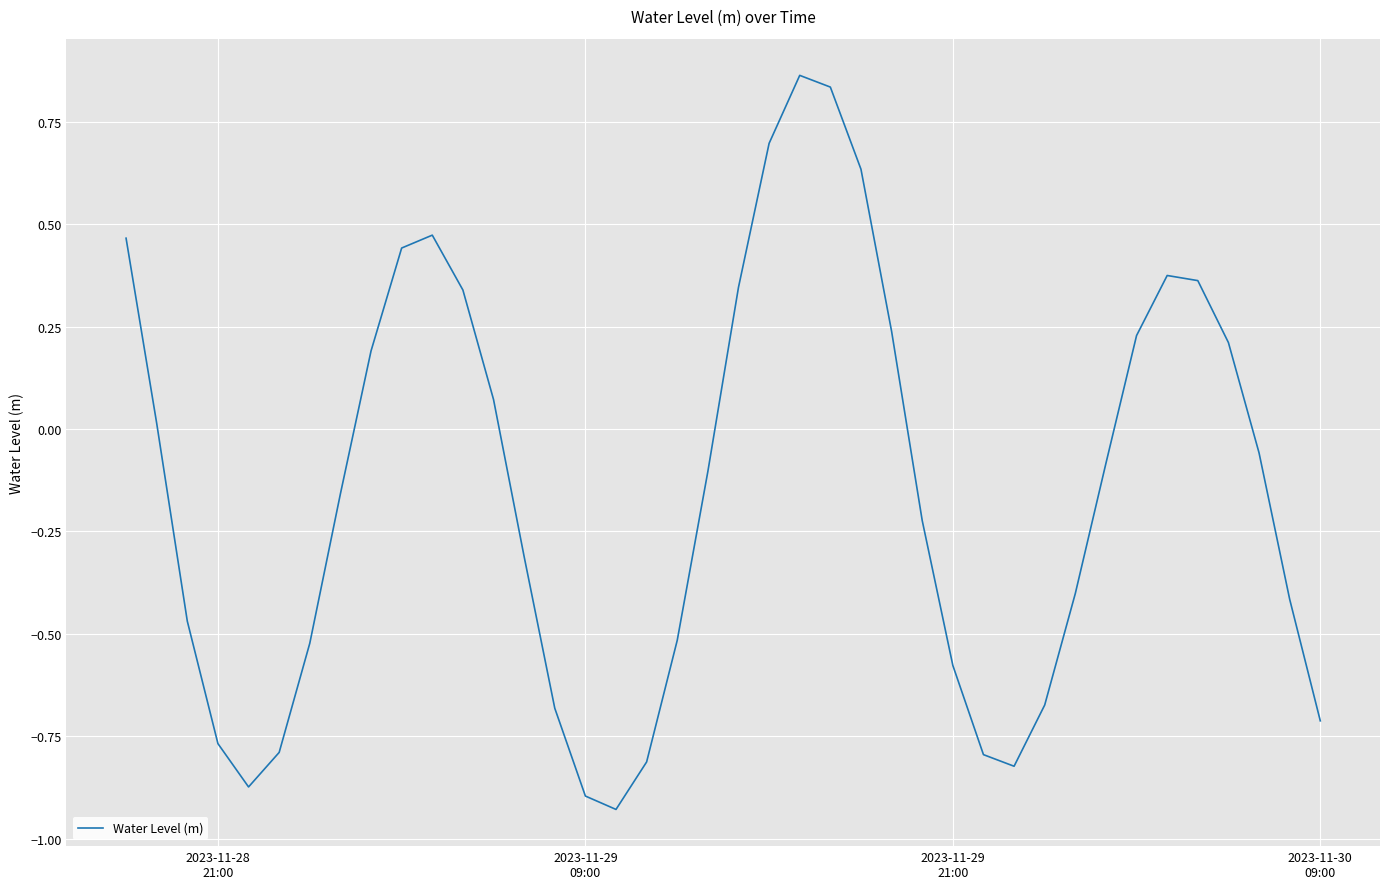

What is the difference between the maximum and minimum values?

1.8